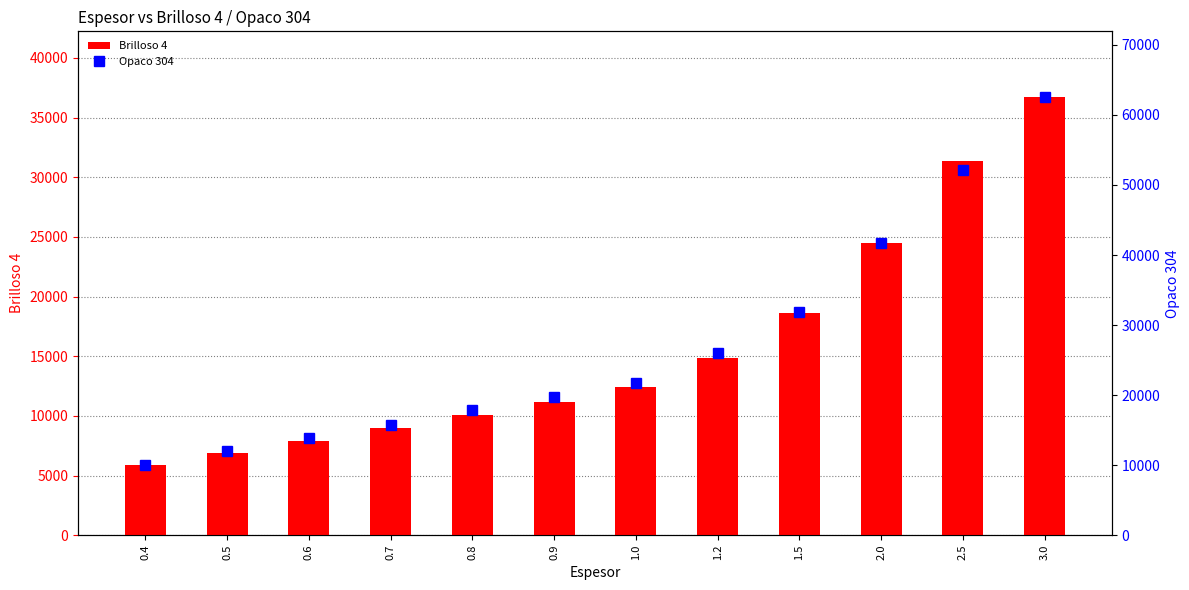

Between 1.2 and 3.0, which is larger?

3.0